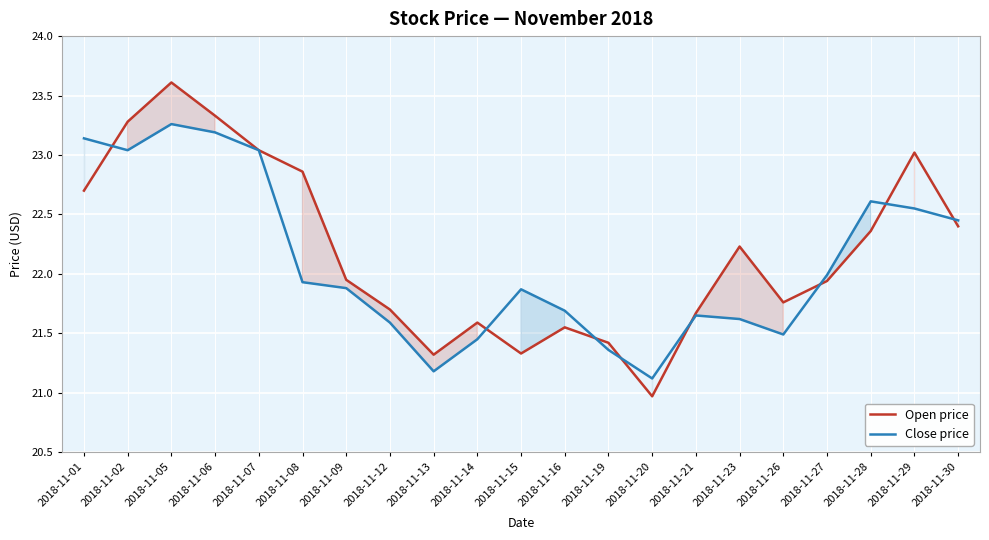

Between 2018-11-01 and 2018-11-12, which is larger?

2018-11-01